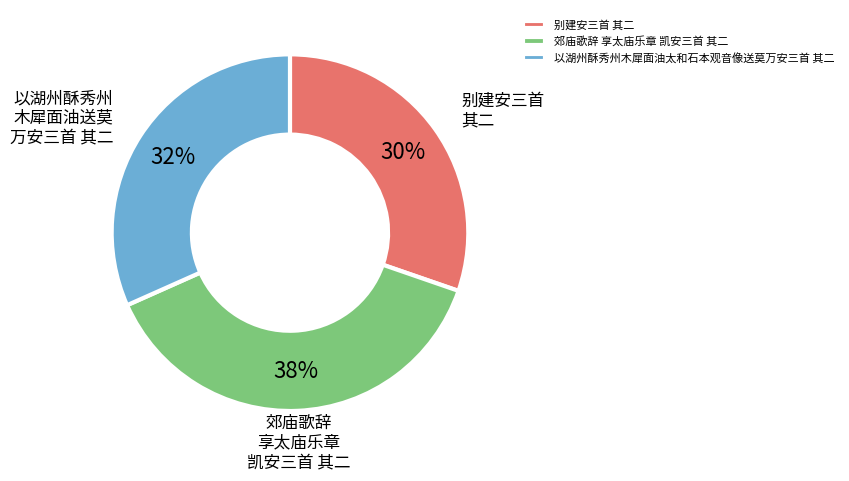

To the nearest percent, what is the combined percentage of 郊庙歌辞 享太庙乐章 凯安三首 其二 and 别建安三首 其二?

68%